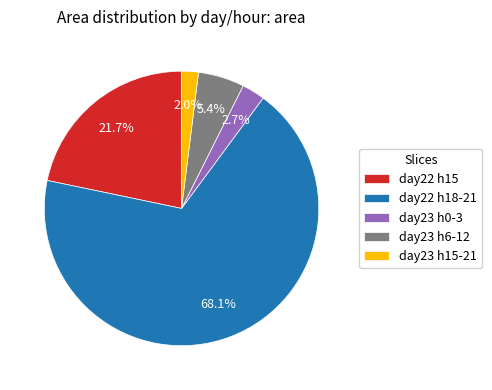

What percentage is NOT represented by day22 h15?

78.3%